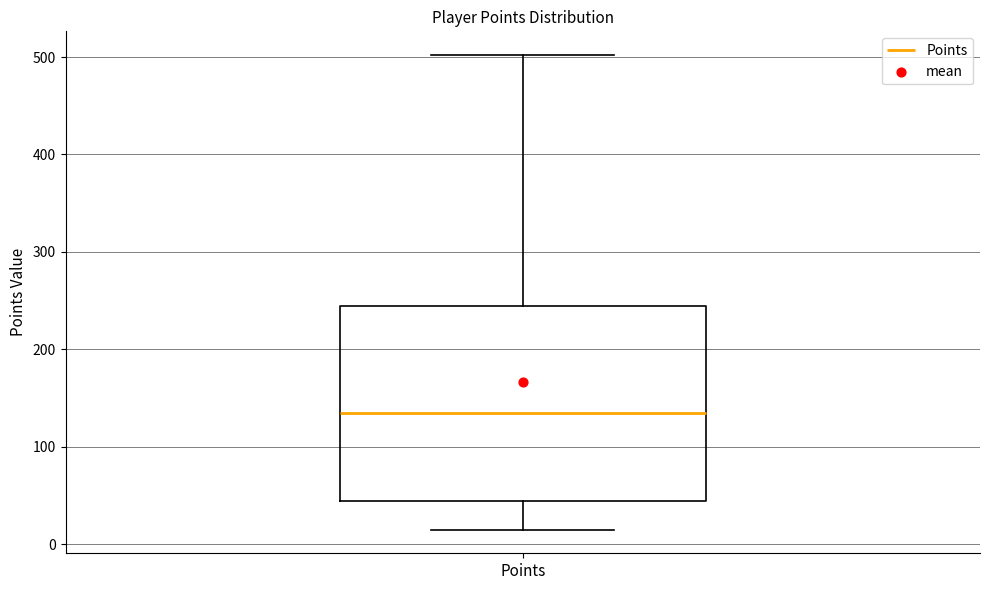

Read this box plot against the y-axis: the position of the median line, the range covered by the box, and the ends of both whiskers. The values are not printed on the chart, so give them approximately, as read against the axis.

median 140, box 40 to 240, whiskers 20 to 500